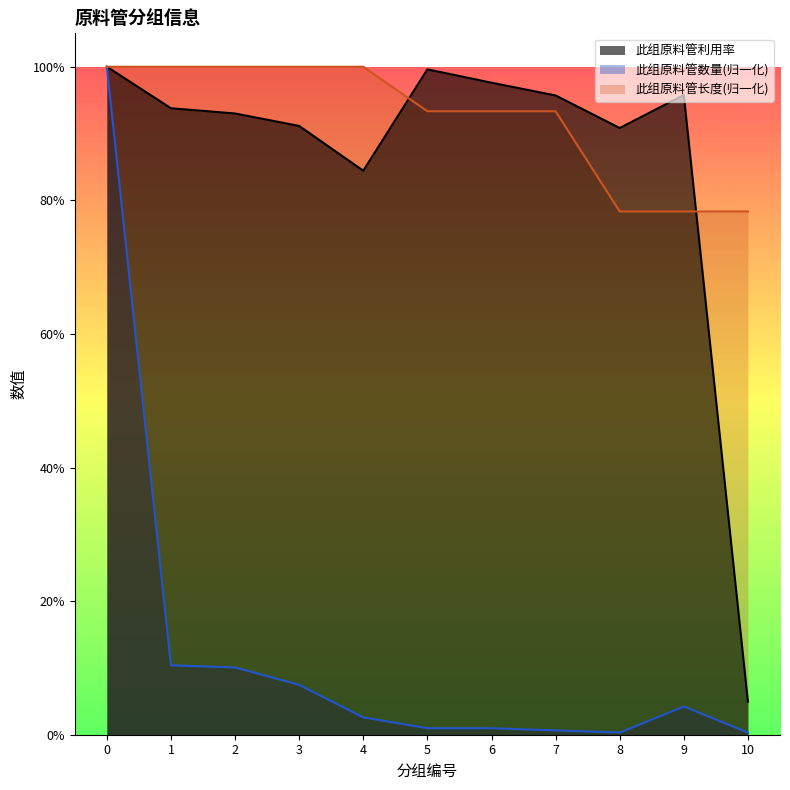

What is the maximum value shown in the chart?

1.0